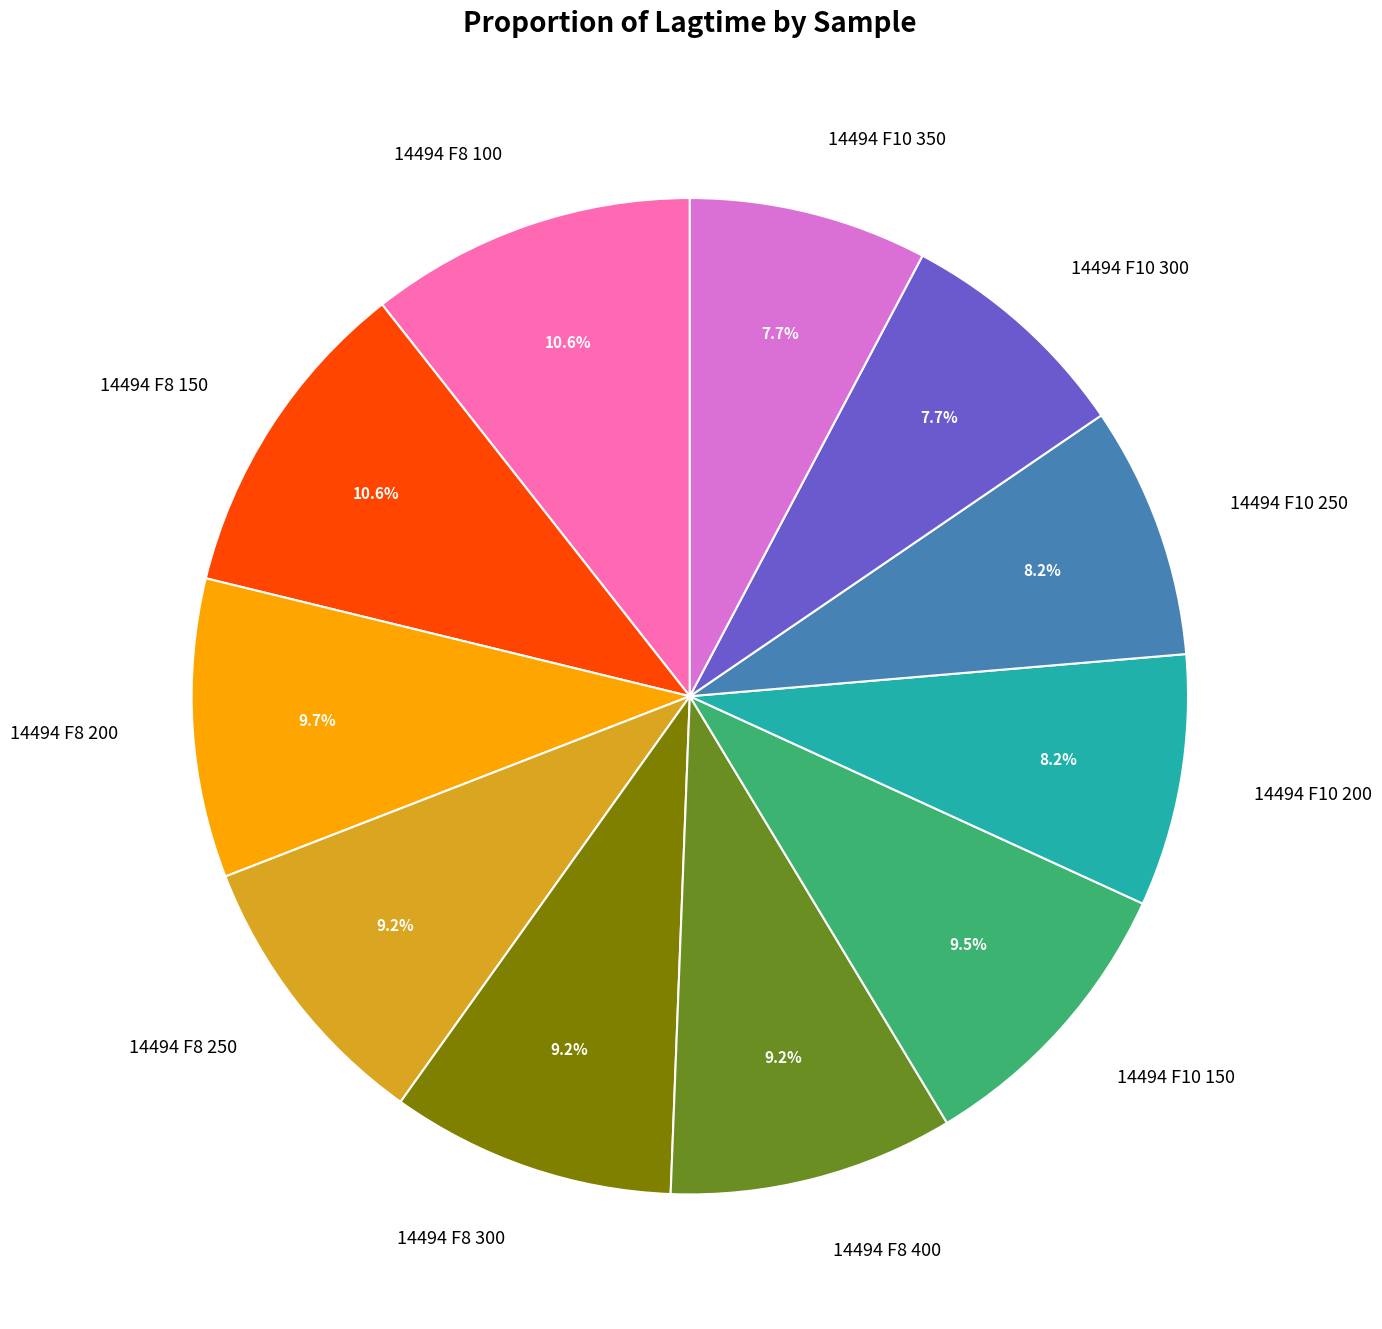

Which has a higher value, 14494 F8 100 or 14494 F10 300?

14494 F8 100